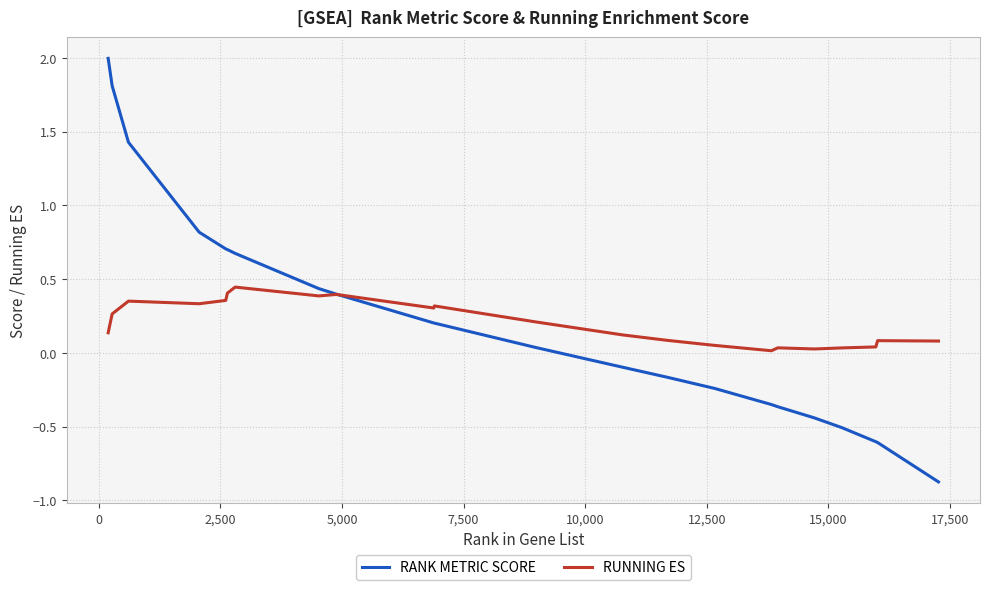

Which series has the widest spread of values?

RANK METRIC SCORE